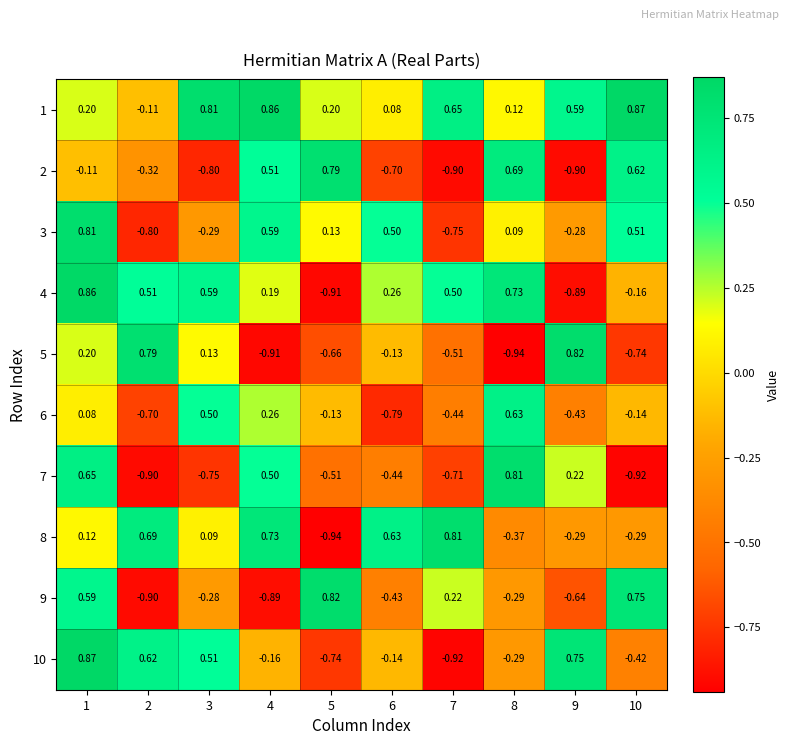

Is the value of 5 at 3 greater than the value of 9 at 5?

No